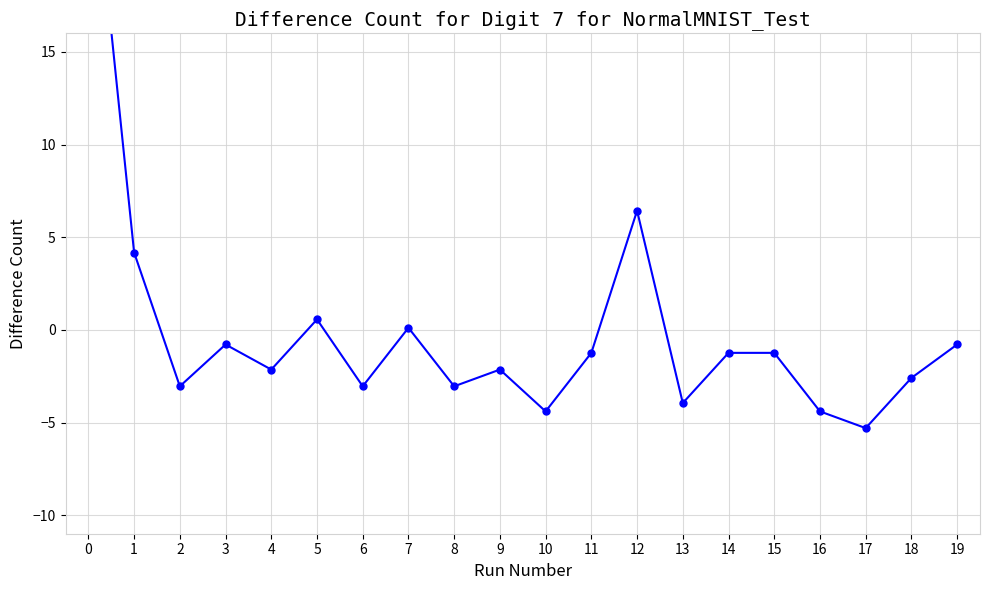

How many points are lower than both their immediate neighbors (excluding endpoints)?

7